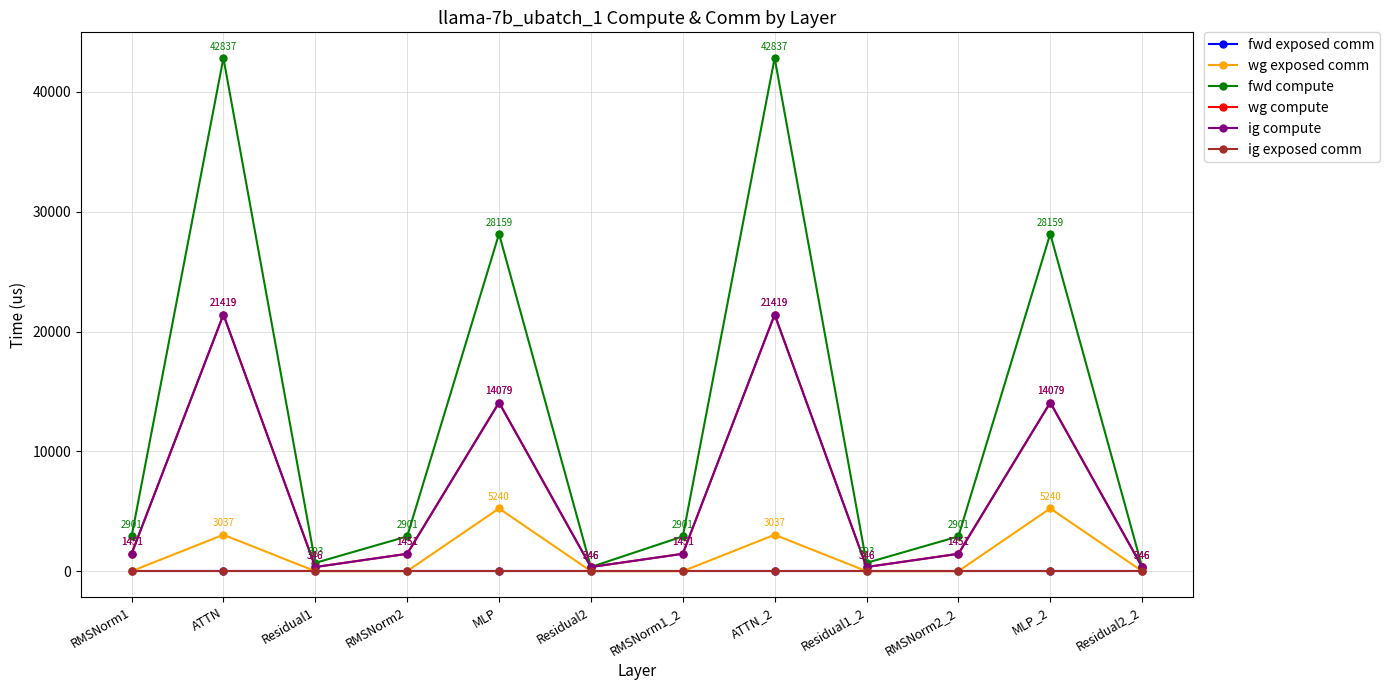

Does the chart have visible grid lines?

Yes